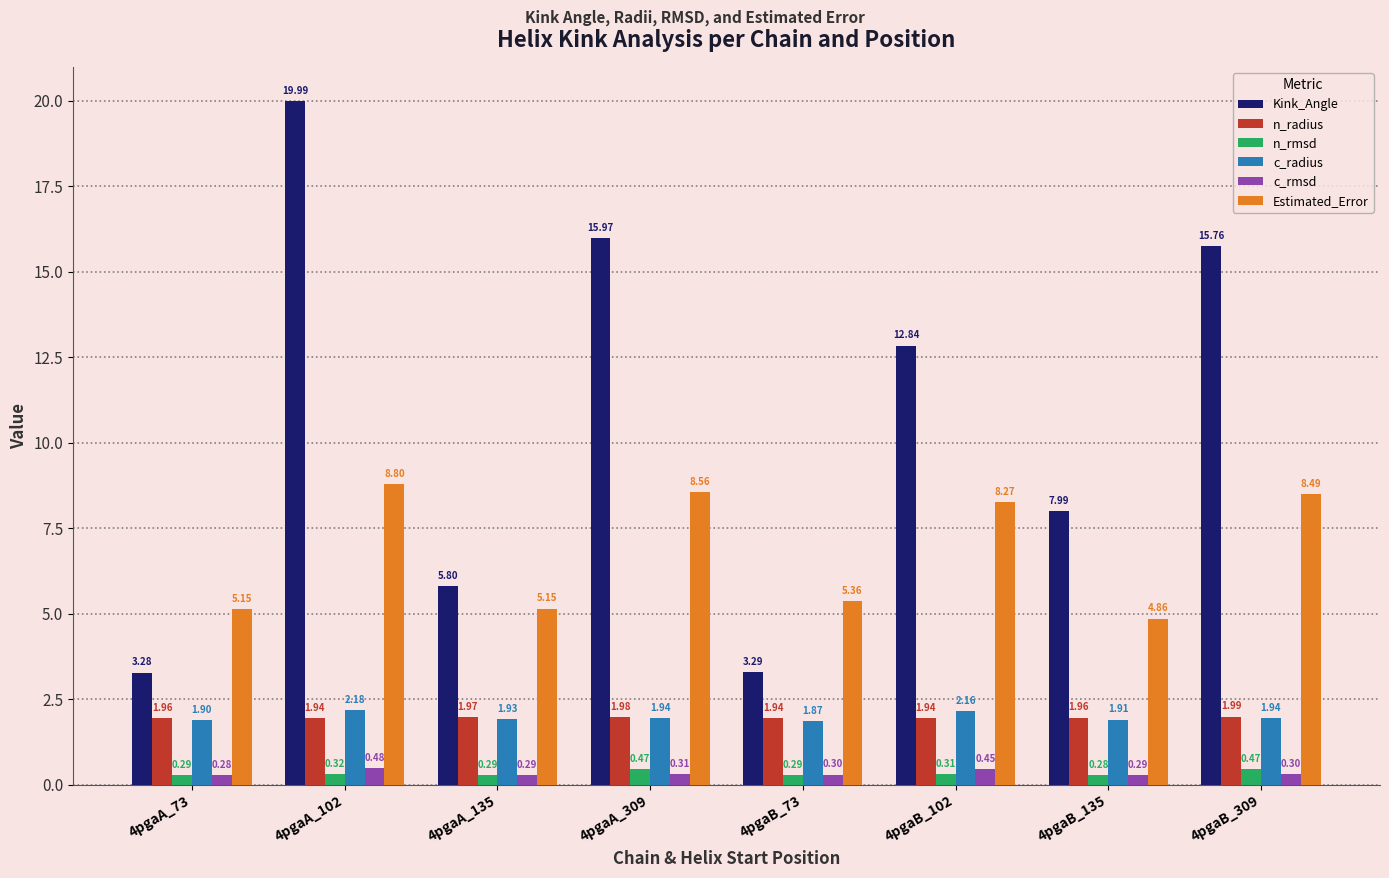

How many bars are there in total?

48